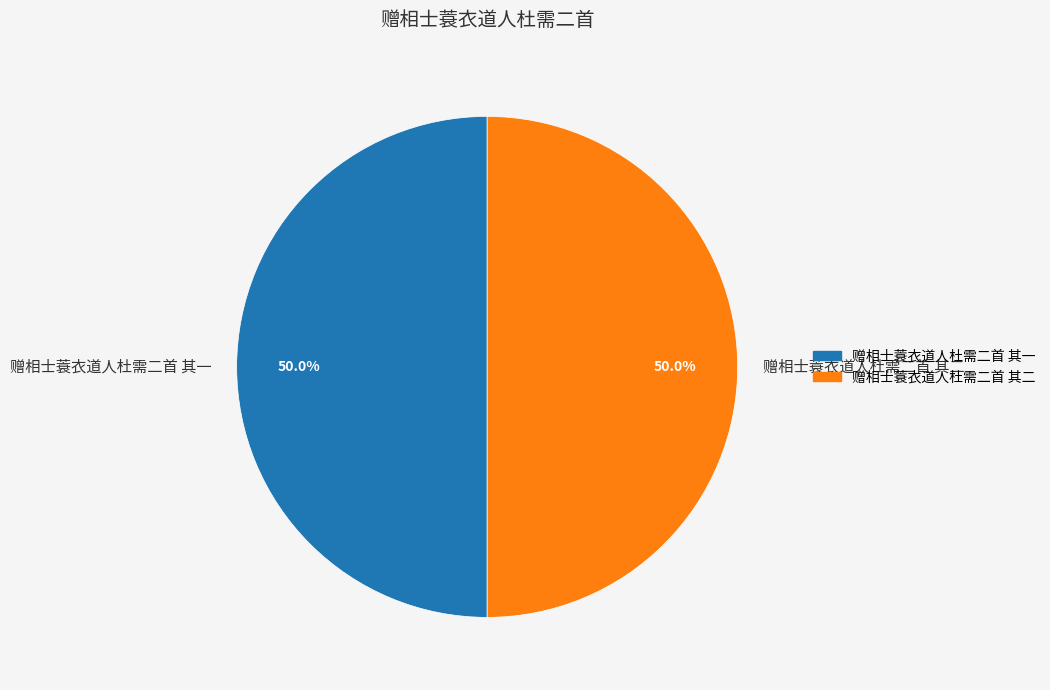

Is the sum of 赠相士蓑衣道人杜需二首 其一 and 赠相士蓑衣道人杜需二首 其二 greater than half?

Yes